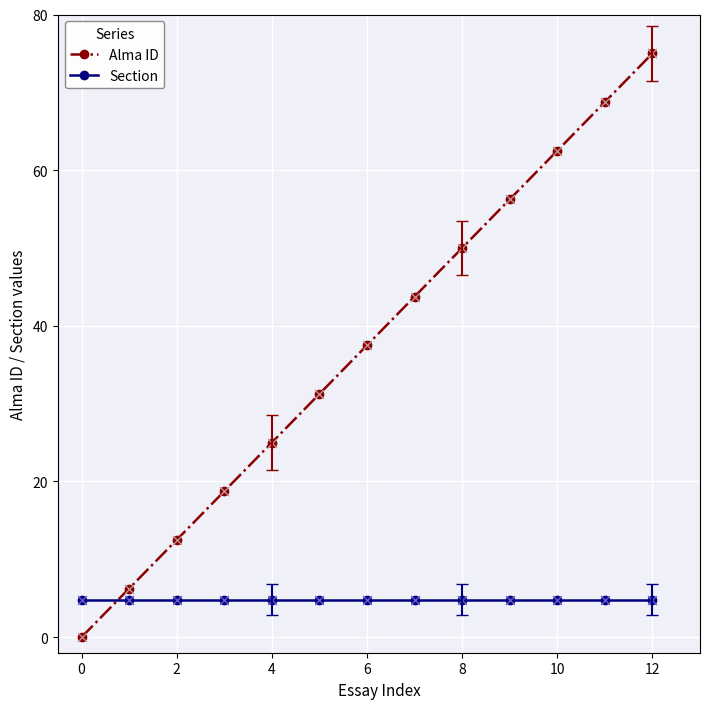

How many intersections are there between Alma ID and Section?

1